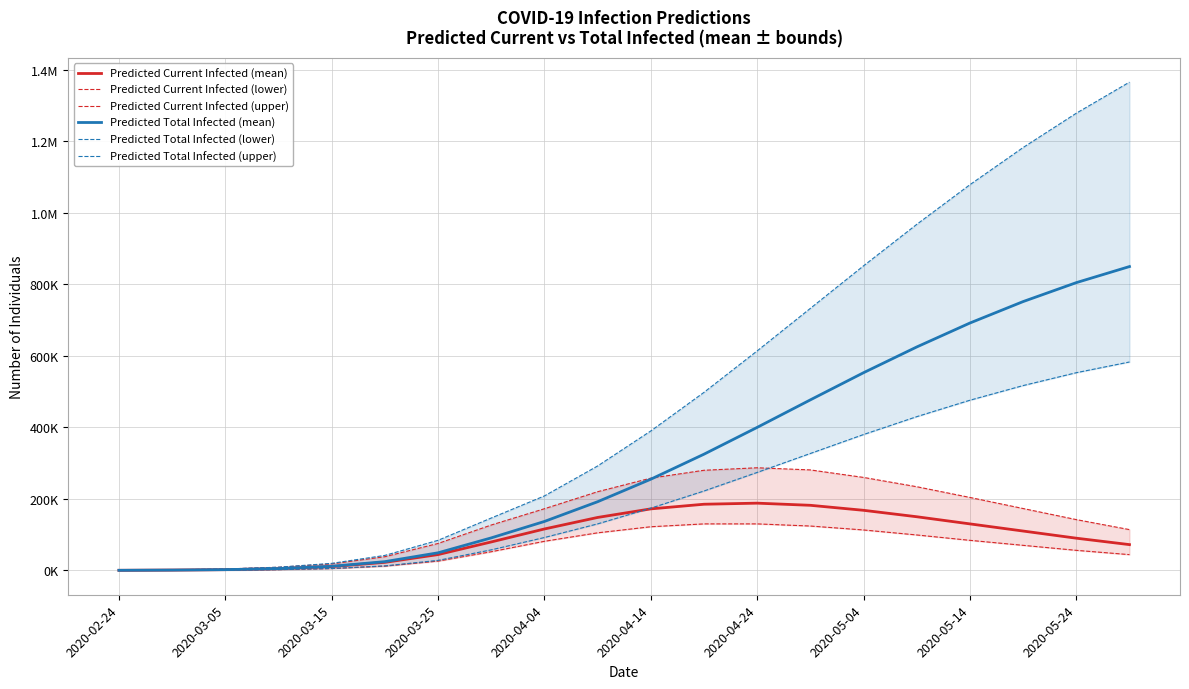

What is the greatest value displayed?

1366000